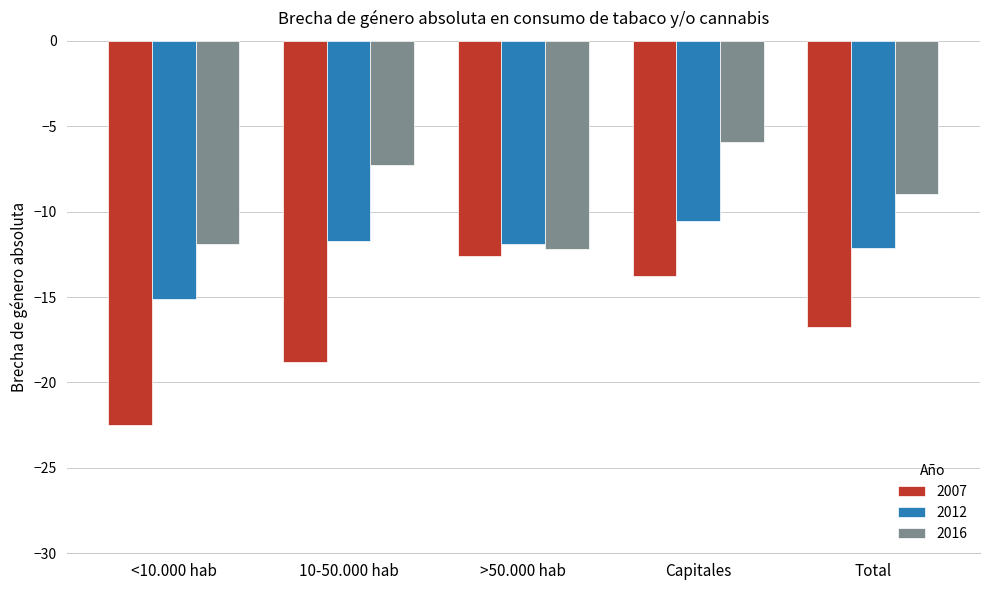

Which category has the lowest value in the 2012 series?

<10.000 hab